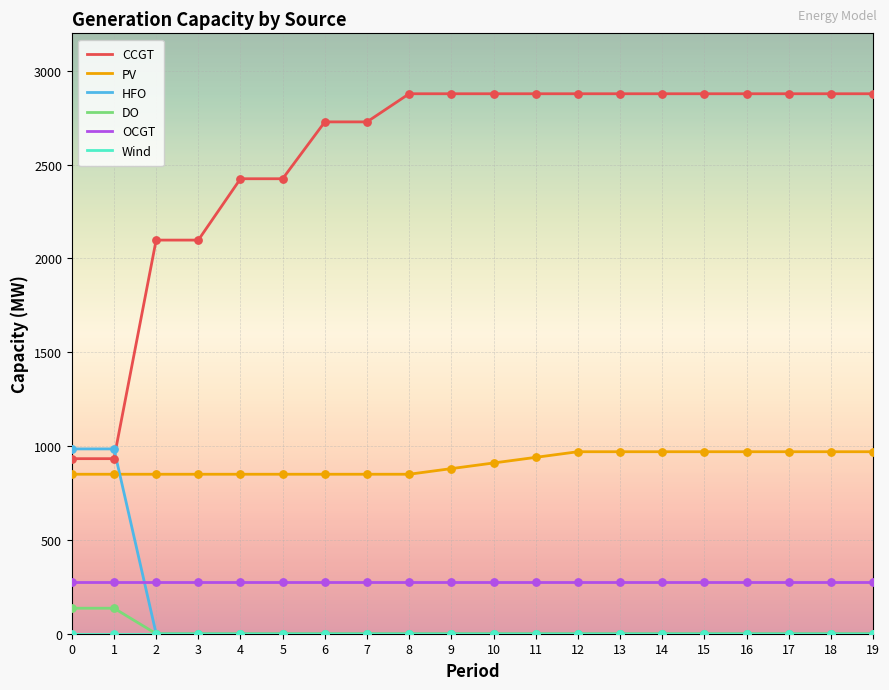

True or false: PV and CCGT intersect in this chart.

False